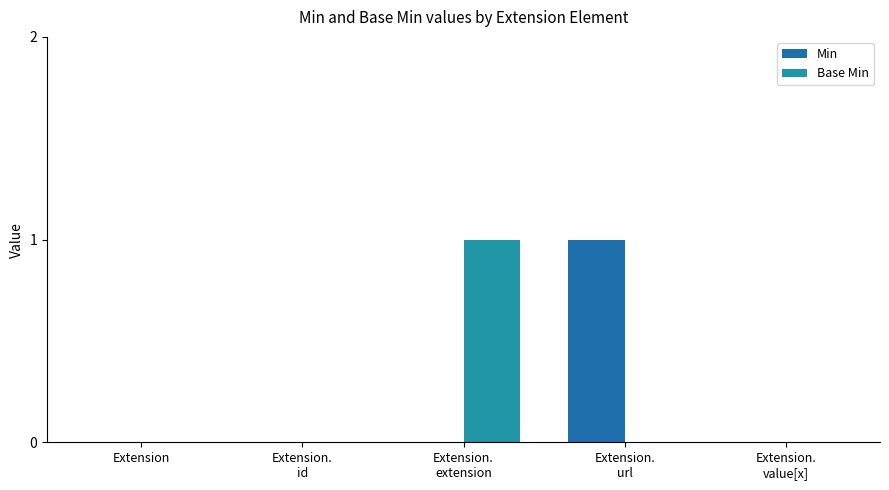

How many categories are shown in the chart?

5